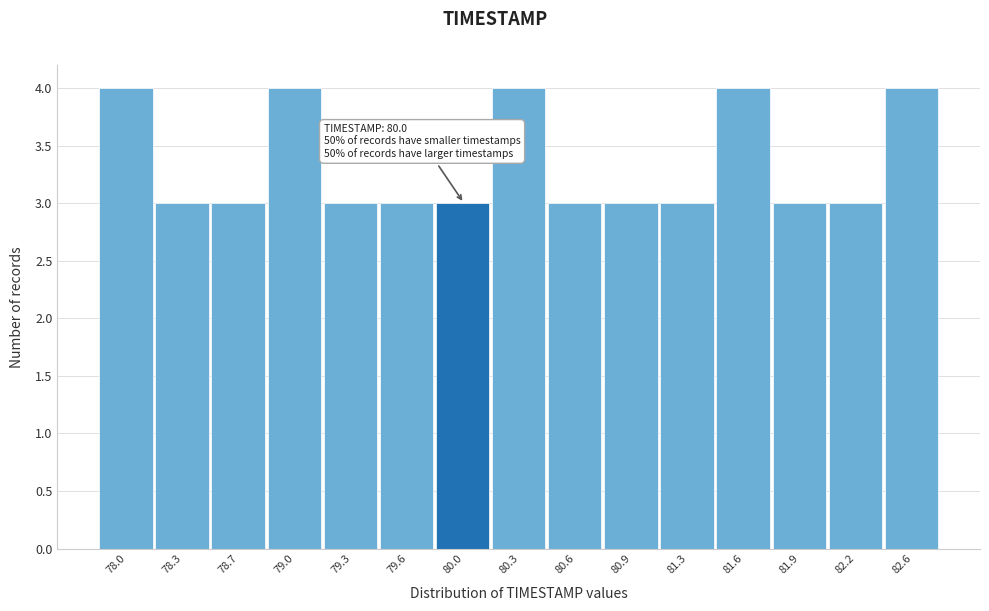

Reading left to right, list all the values displayed in this chart.

78.0=4	78.3=3	78.7=3	79.0=4	79.3=3	79.6=3	80.0=3	80.3=4	80.6=3	80.9=3	81.3=3	81.6=4	81.9=3	82.2=3	82.6=4